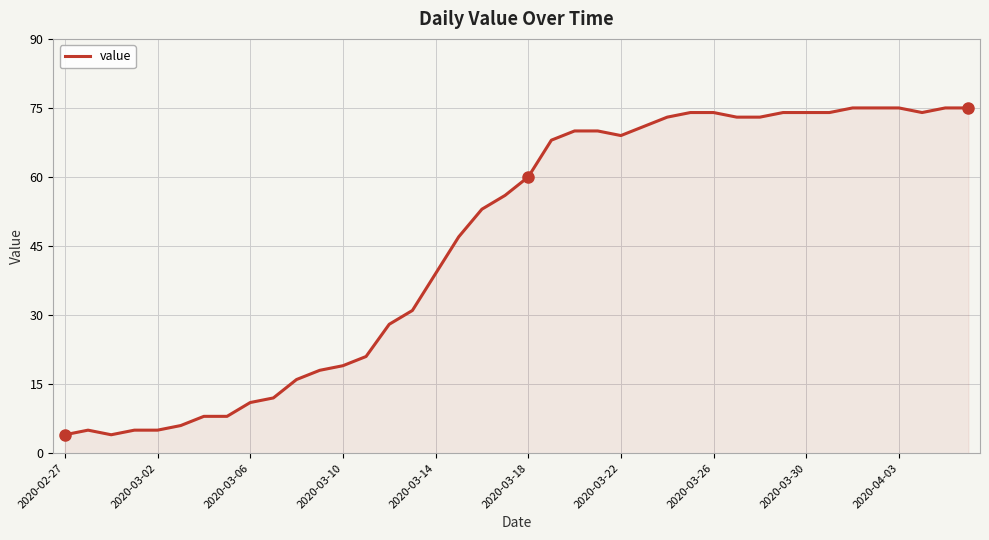

What is the greatest value displayed?

75